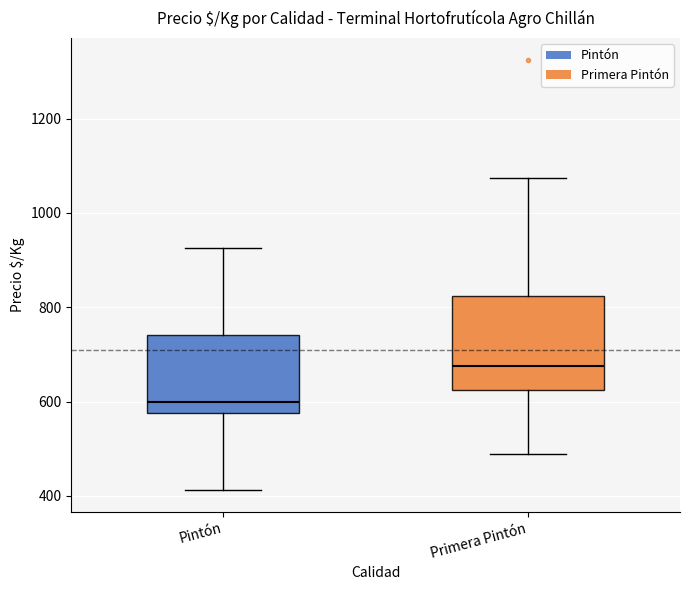

Comparing the boxes themselves (not the whiskers), which one is the tallest?

Primera Pintón